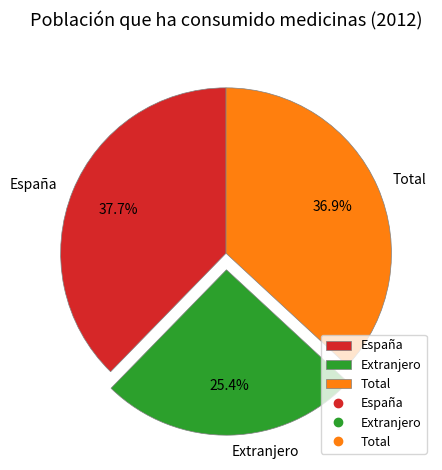

Rank the categories by value from lowest to highest.

Extranjero, Total, España